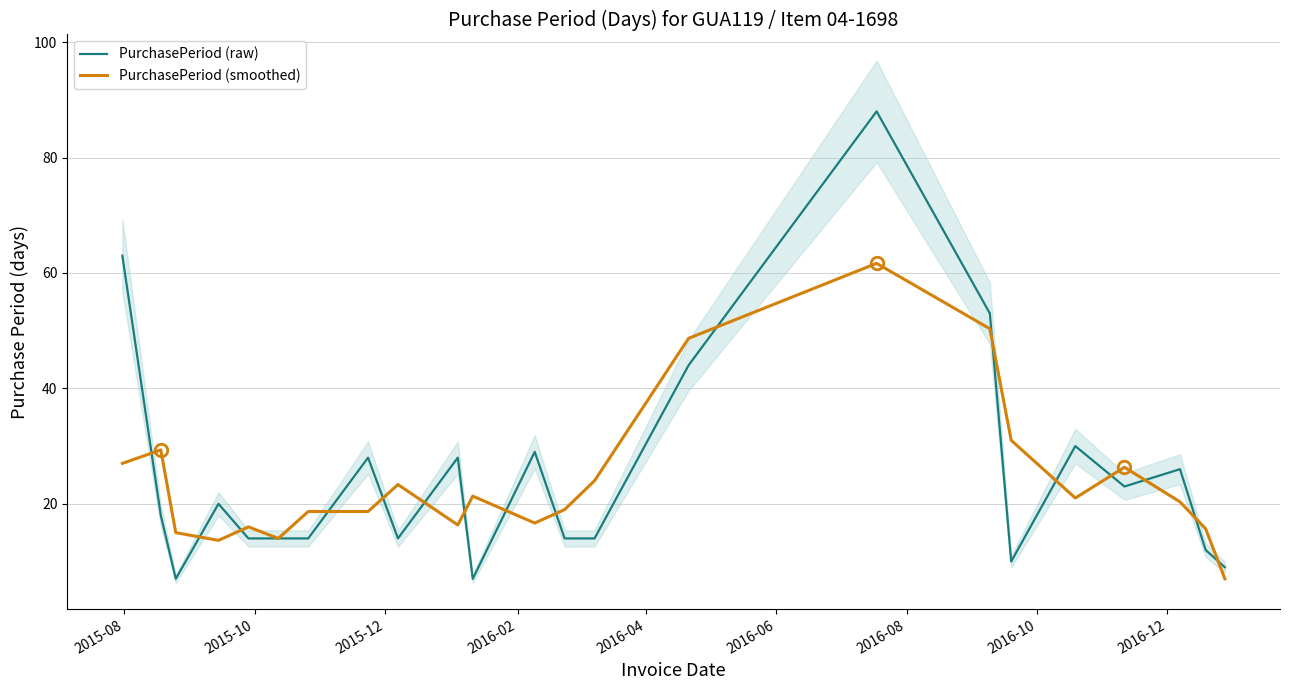

What is the minimum value shown in the chart?

7.0